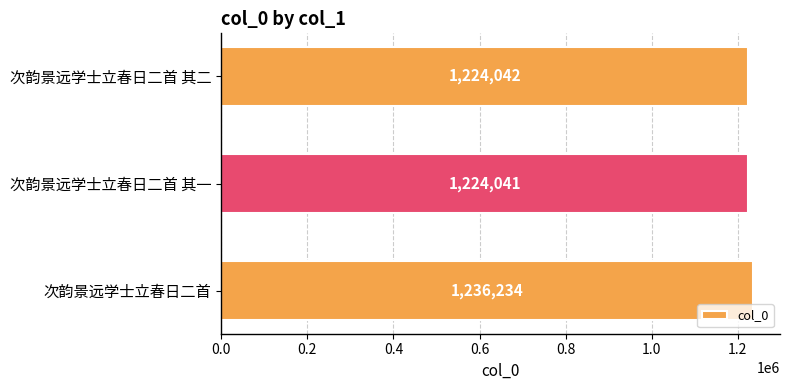

At which label is the value closest to 1230137?

次韵景远学士立春日二首 其二